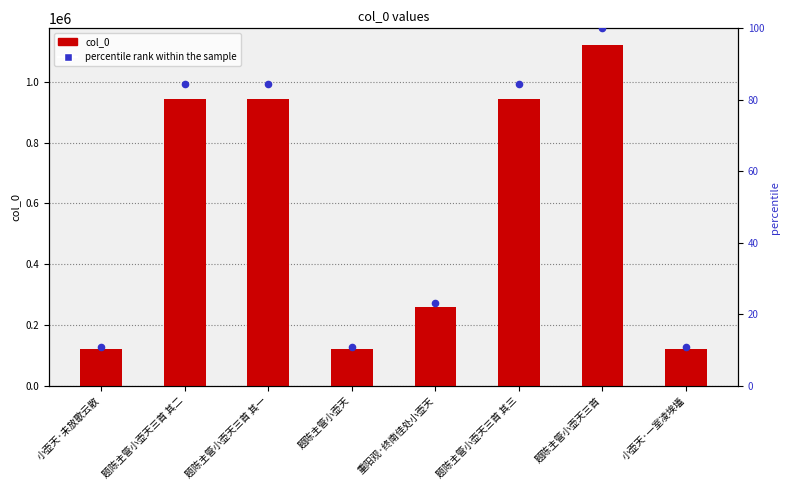

What are all the series names shown in the legend?

col_0, percentile rank within the sample